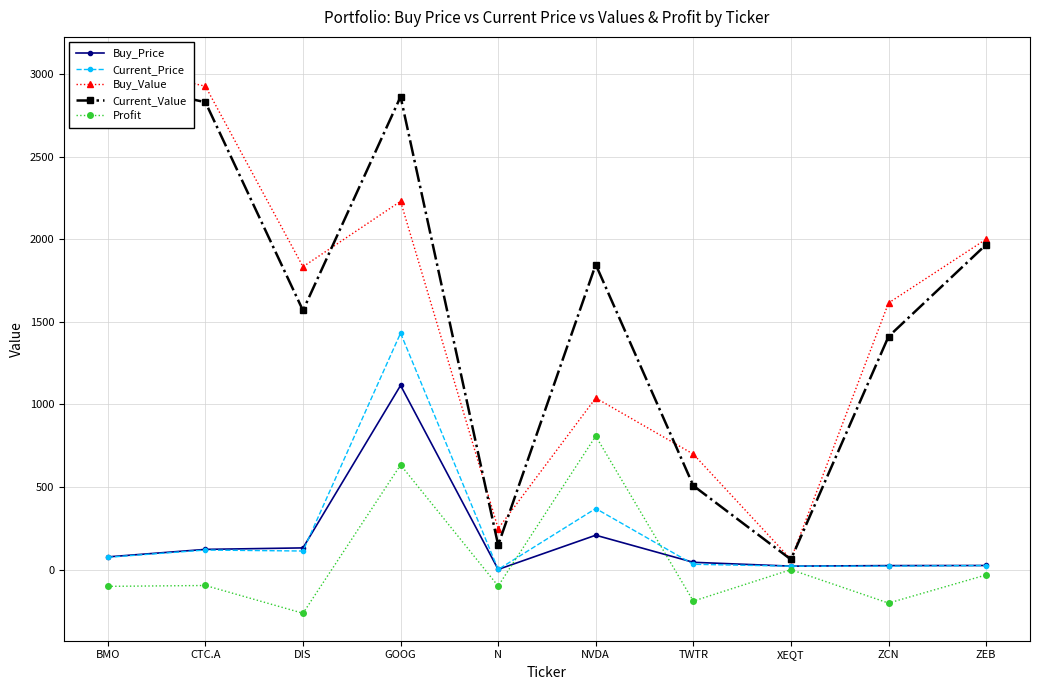

Rank the categories by Buy_Value value from highest to lowest.

BMO, CTC.A, GOOG, ZEB, DIS, ZCN, NVDA, TWTR, N, XEQT